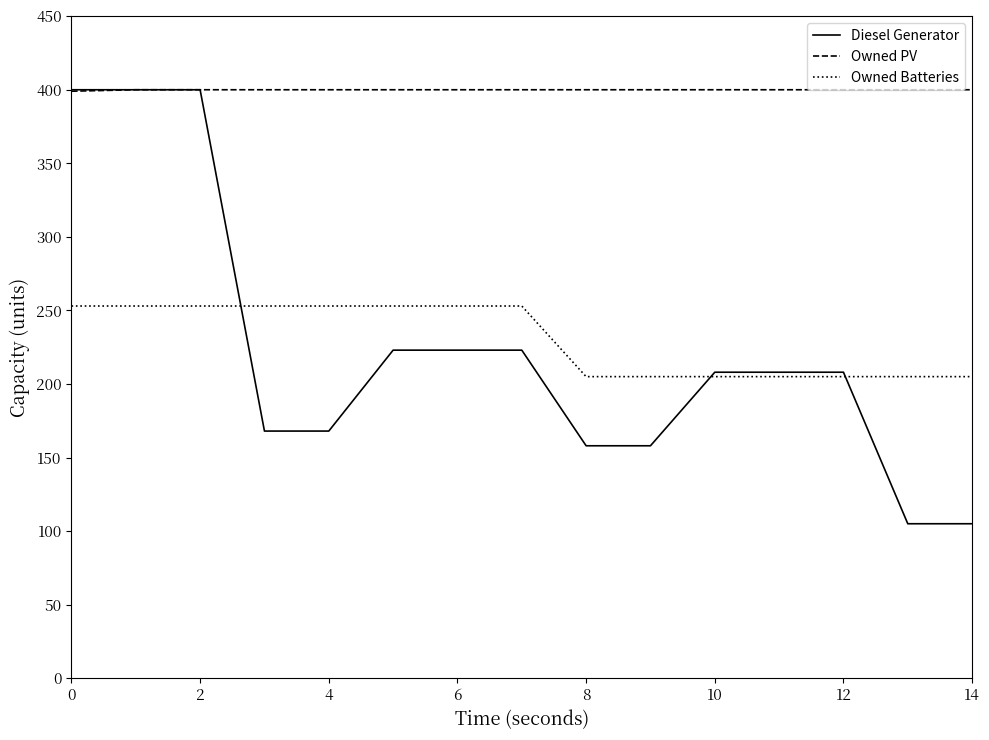

What is the greatest value displayed?

400